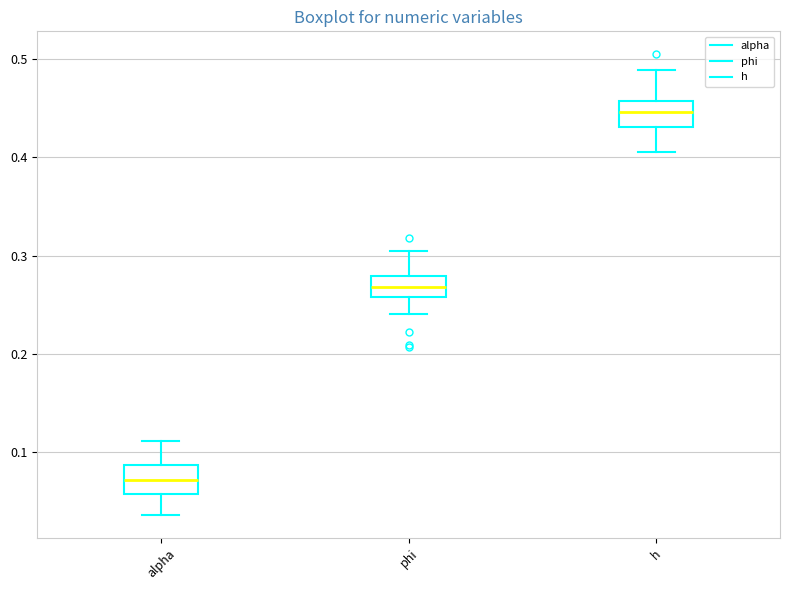

Reading left to right, transcribe this box plot: for each box, give where its median line is, the range the box spans, and where its two whiskers end, as read against the y-axis. The values are not printed on the chart, so give them approximately, as read against the axis.

alpha: median 0.07, box 0.06 to 0.09, whiskers 0.04 to 0.11
phi: median 0.27, box 0.26 to 0.28, whiskers 0.24 to 0.31
h: median 0.45, box 0.43 to 0.46, whiskers 0.41 to 0.49